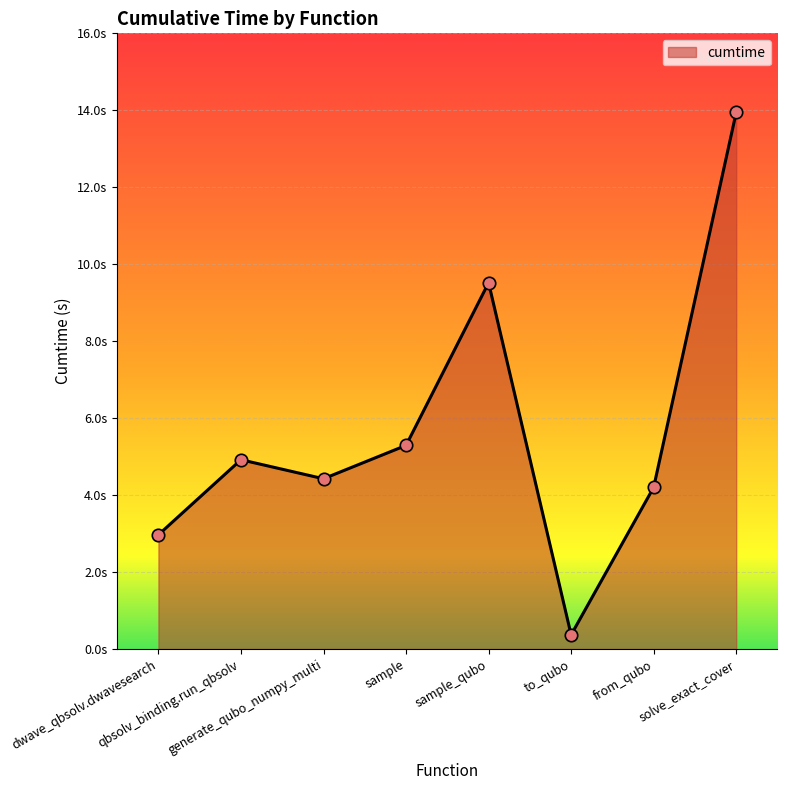

What is the change in value from dwave_qbsolv.dwavesearch to solve_exact_cover?

+11.0